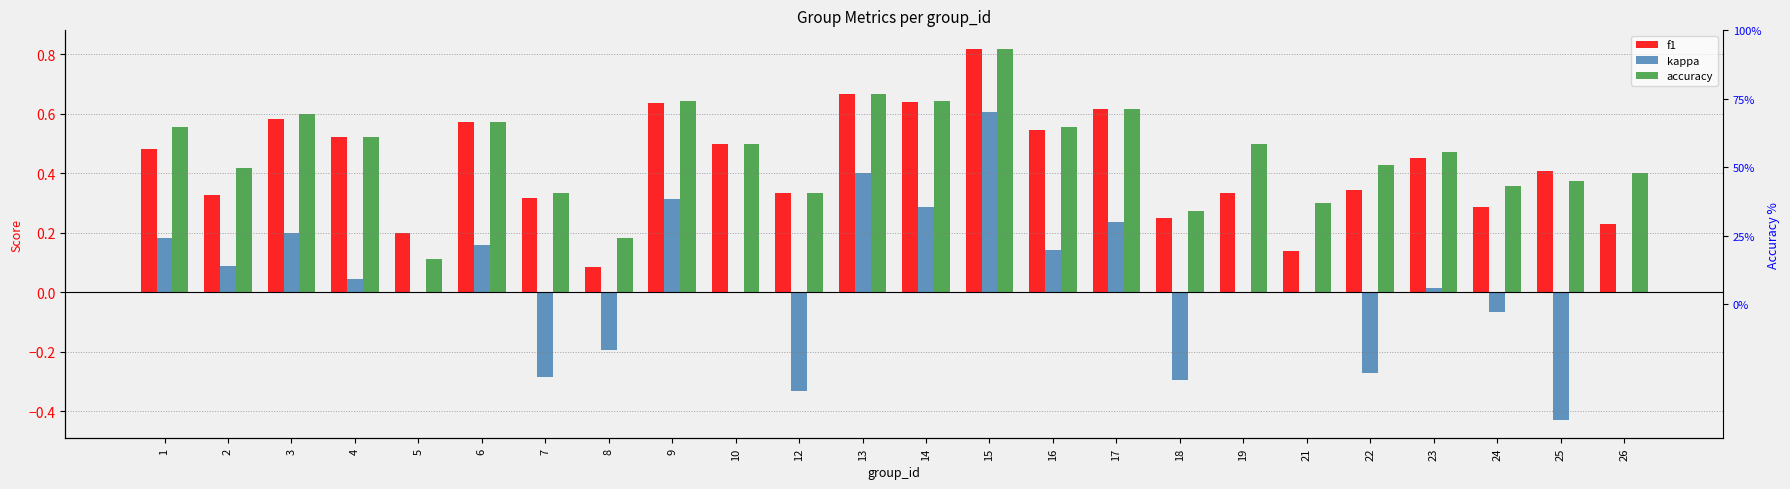

List the series in order of their peak value, lowest first.

kappa, f1, accuracy